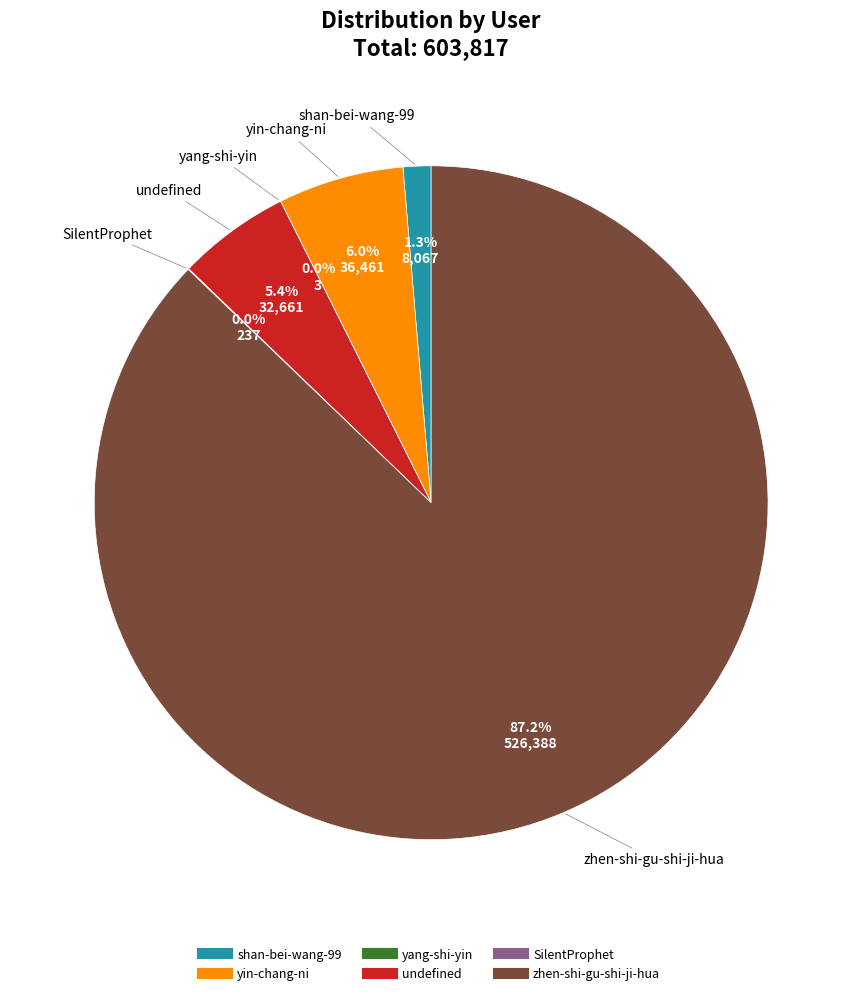

Which has a higher value, yin-chang-ni or shan-bei-wang-99?

yin-chang-ni